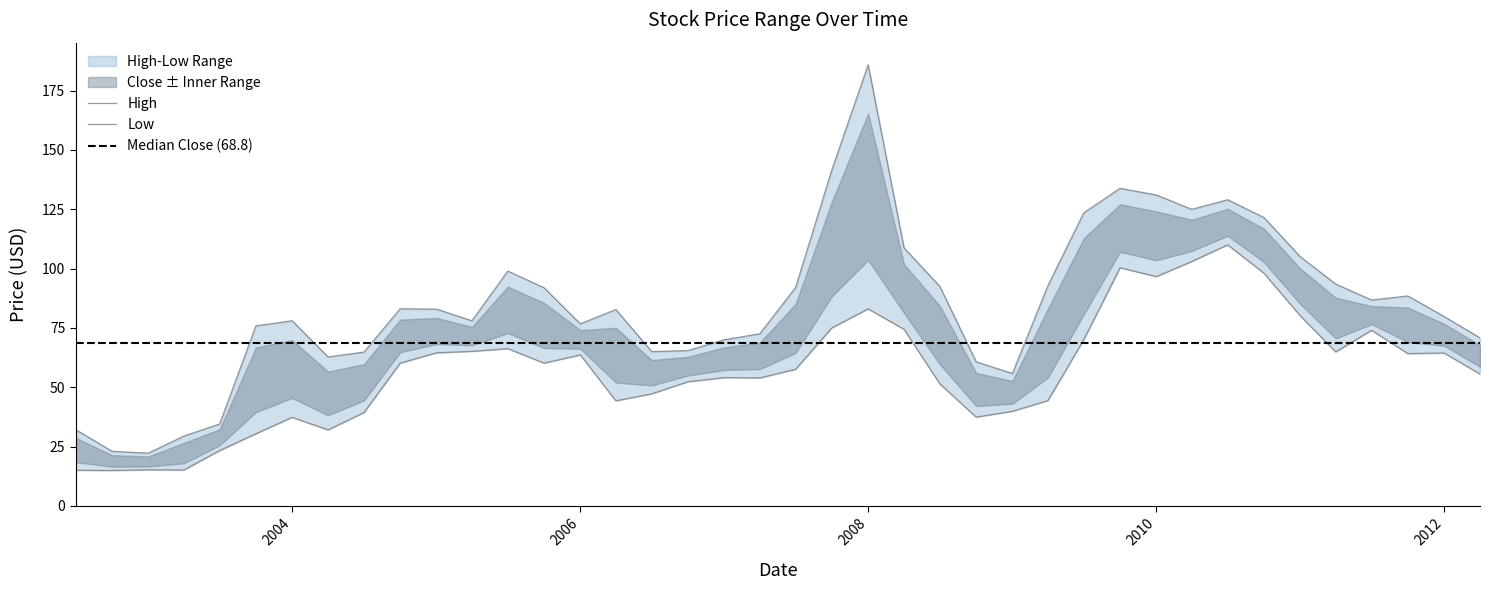

At 2010-10-01, list the series in order from largest to smallest.

High, Low